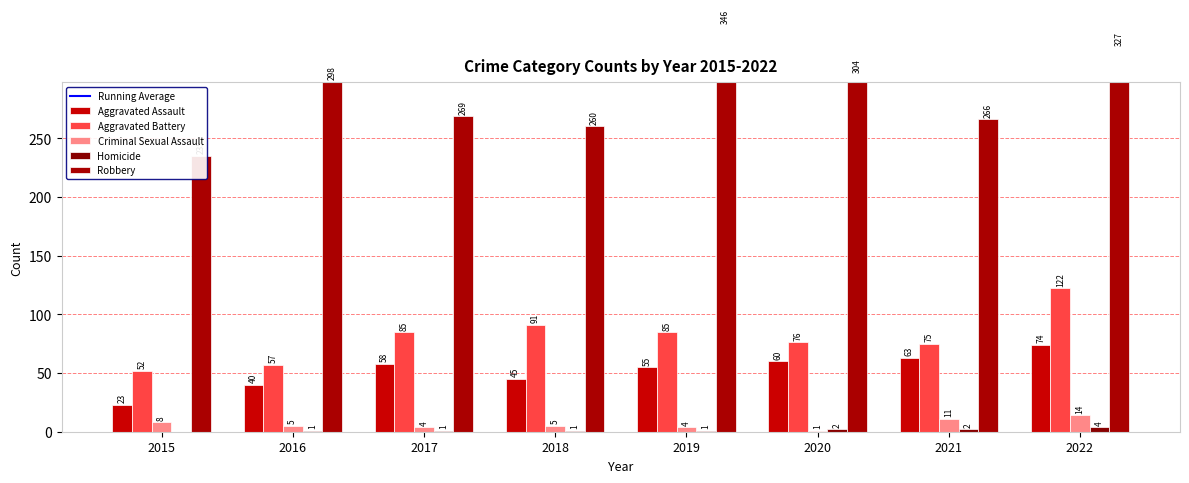

What are all the series names shown in the legend?

Running Average, Aggravated Assault, Aggravated Battery, Criminal Sexual Assault, Homicide, Robbery